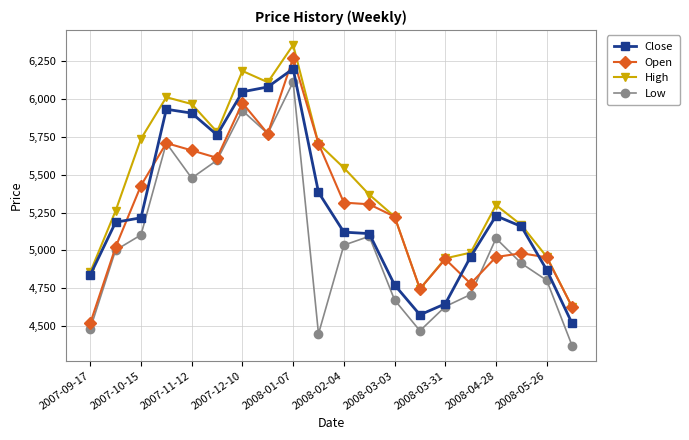

Rank the series by their maximum value, from lowest to highest.

Low, Close, Open, High